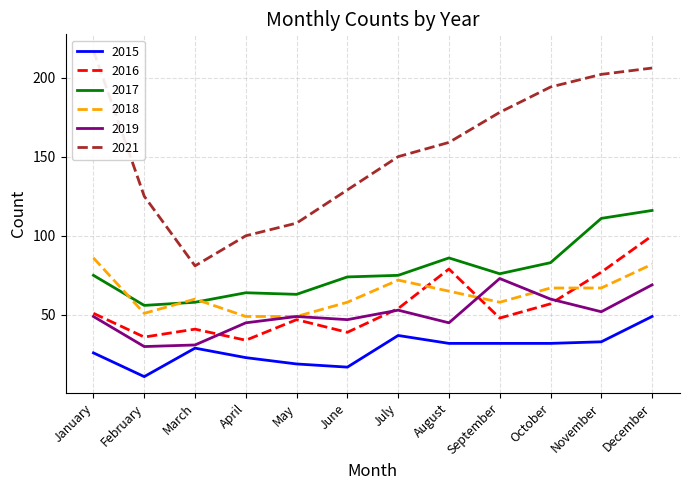

At which category is the sum across all series the highest?

December